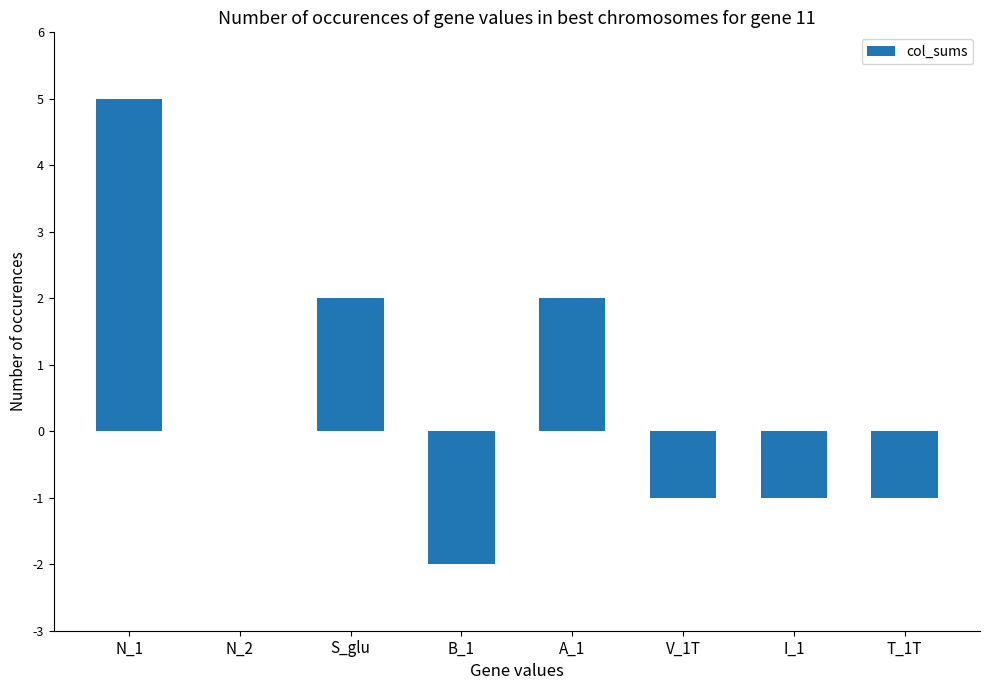

Which has a higher value, B_1 or N_1?

N_1